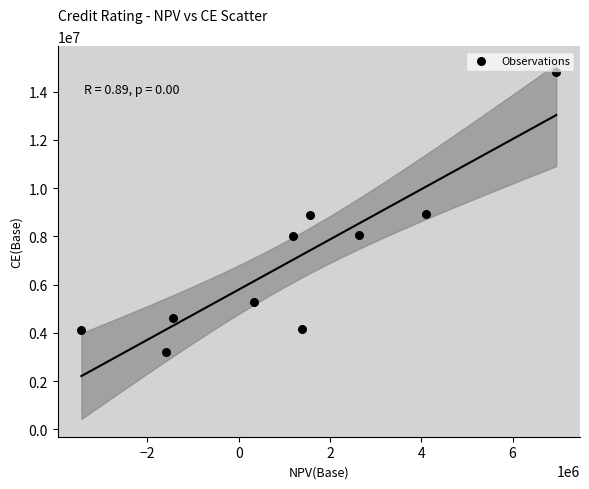

What is the average X value?

1168685.1